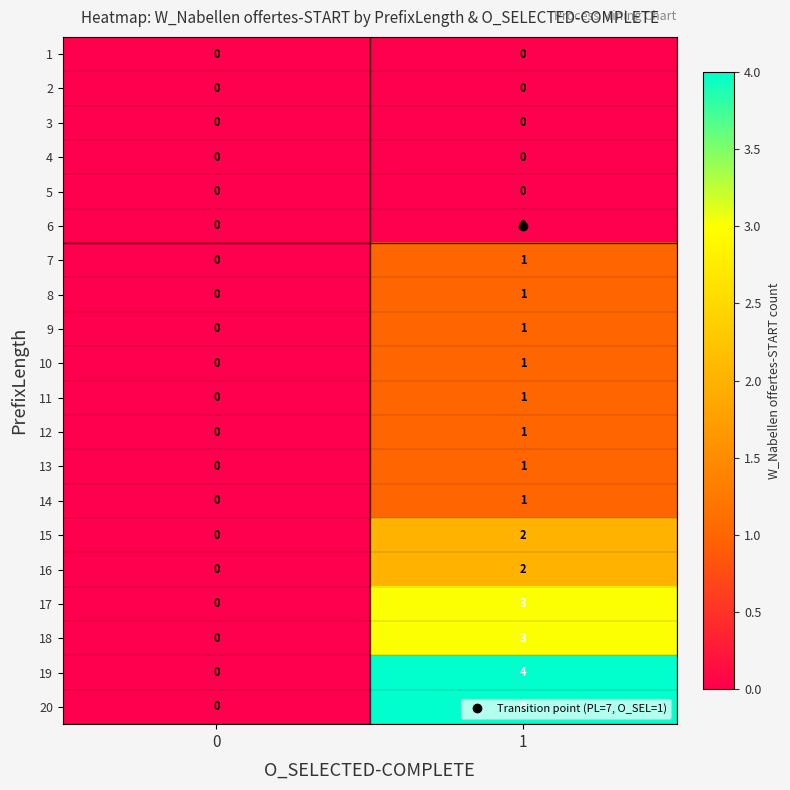

What is the total value across all series at 1?

26